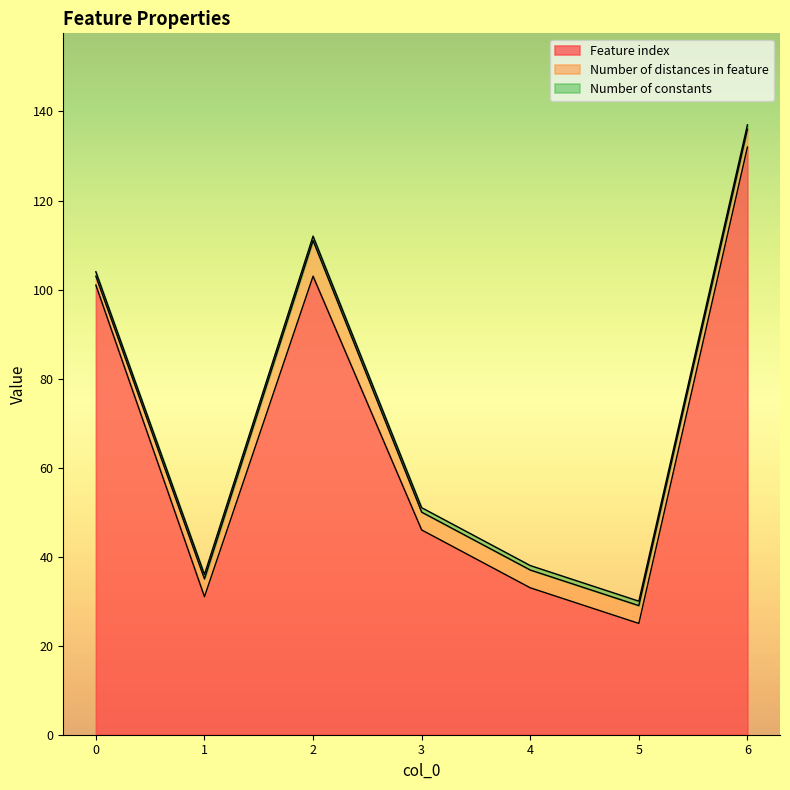

True or false: Number of constants and Number of distances in feature cross at least once.

False